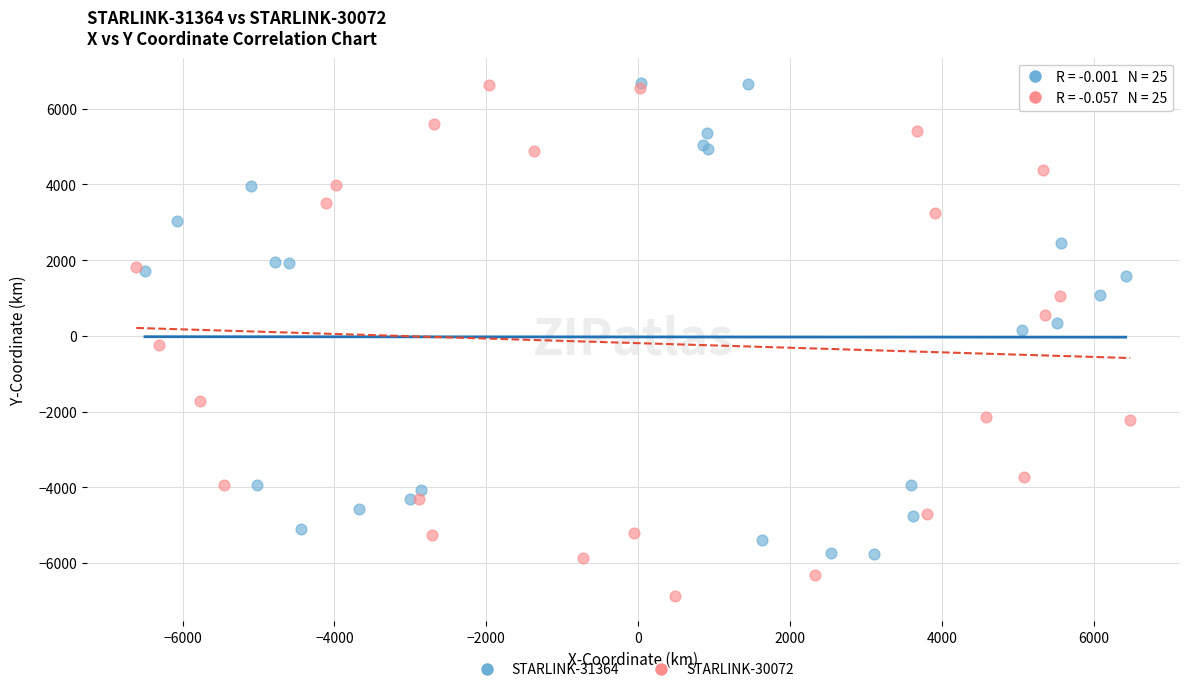

What are all the series names shown in the legend?

STARLINK-31364, STARLINK-30072